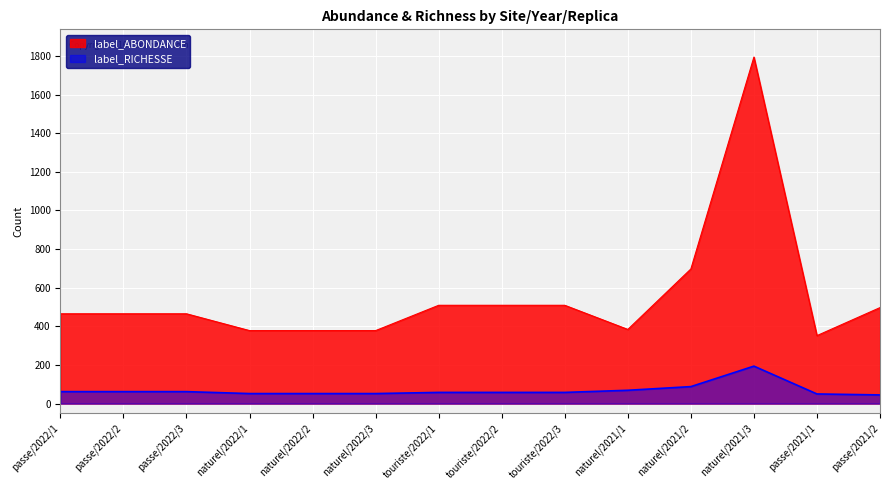

Reading right to left, extract all data points from this chart.

label_ABONDANCE: 497	352	1794	697	384	509	509	509	378	378	378	465	465	465
label_RICHESSE: 45	50	194	88	69	58	58	58	52	52	52	62	62	62